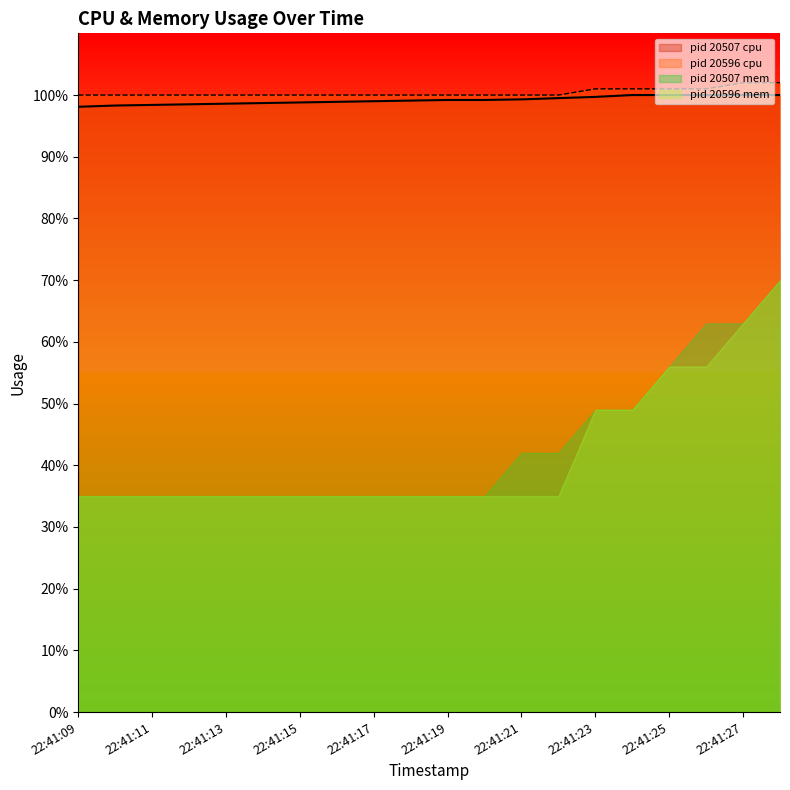

The pid 20596 cpu series shows 102.0 at 22:41:27. True or false?

True